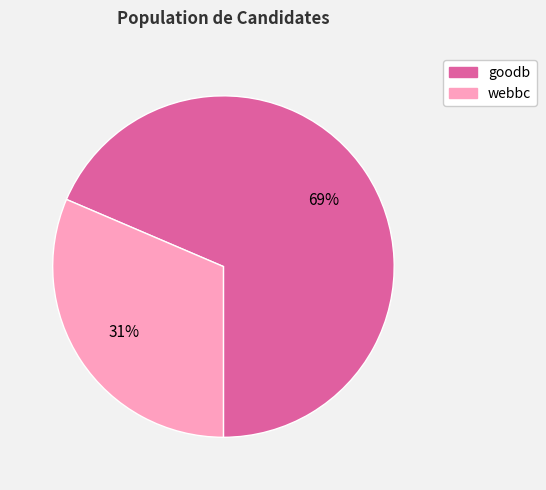

Does any single category account for the majority?

Yes